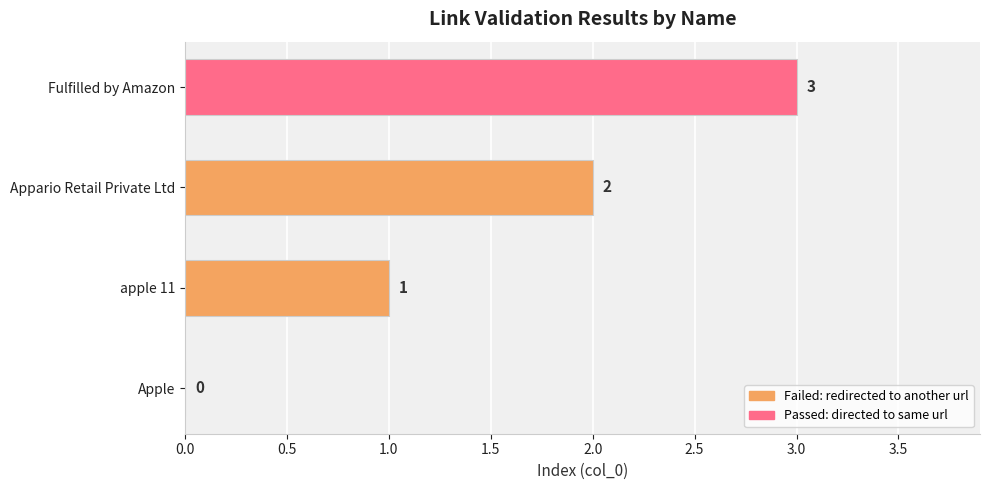

At which label is the value closest to 1?

apple 11